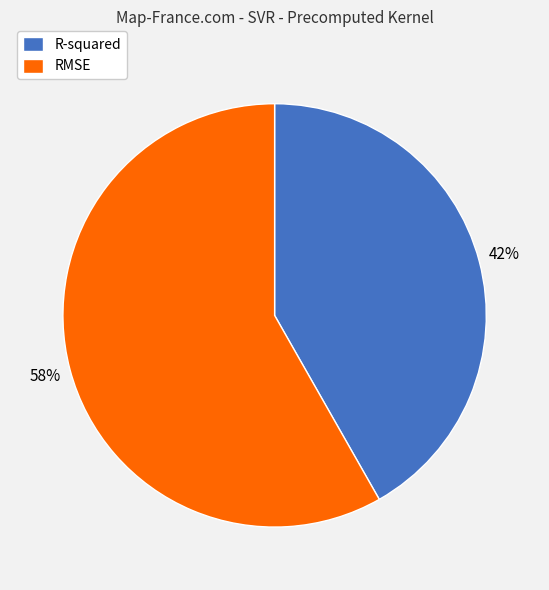

Which category has the biggest portion of the pie?

RMSE